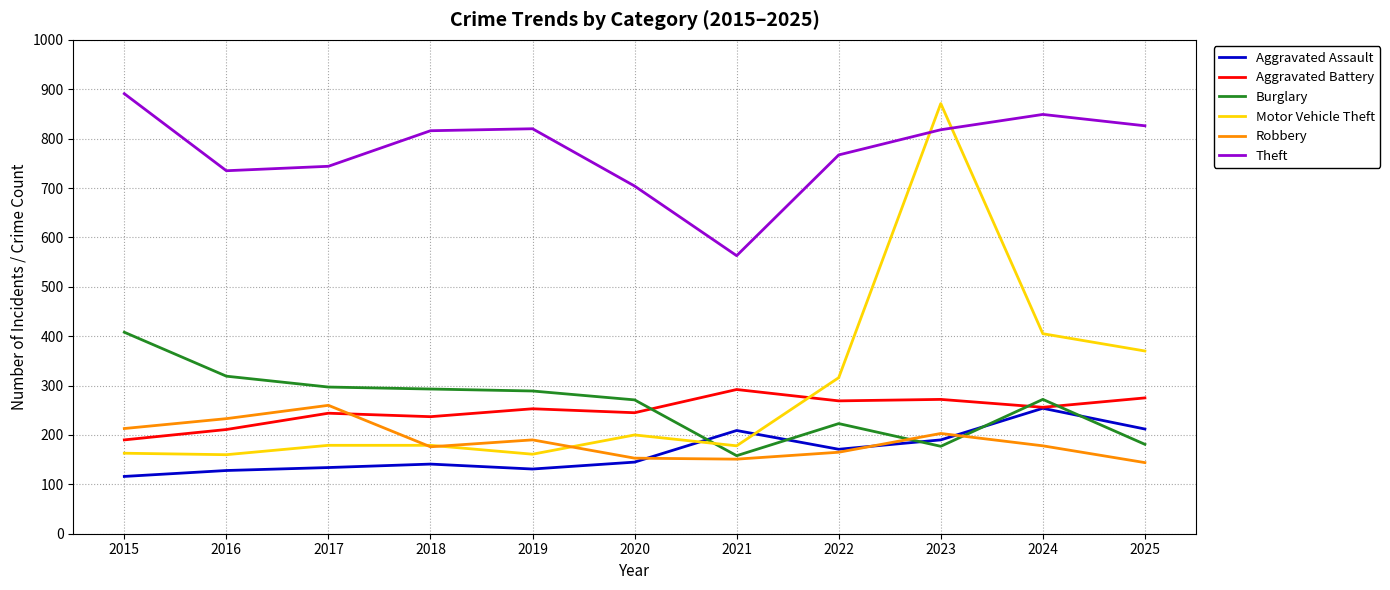

After their last crossing, which series has the higher values: Motor Vehicle Theft or Theft?

Theft